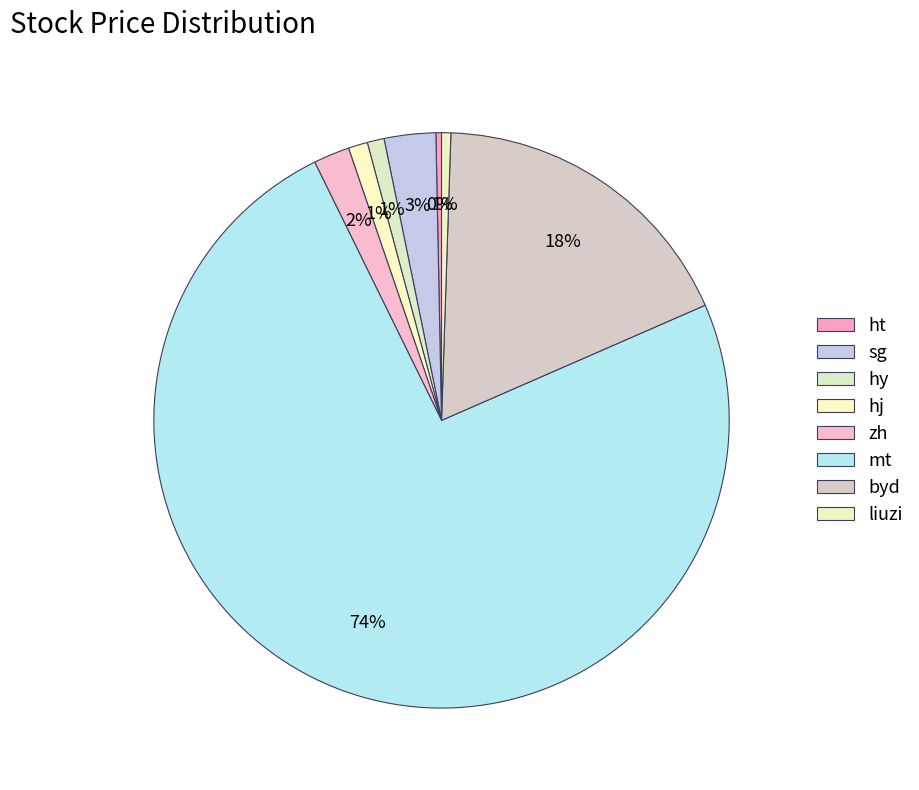

Count the number of slices in the pie.

8